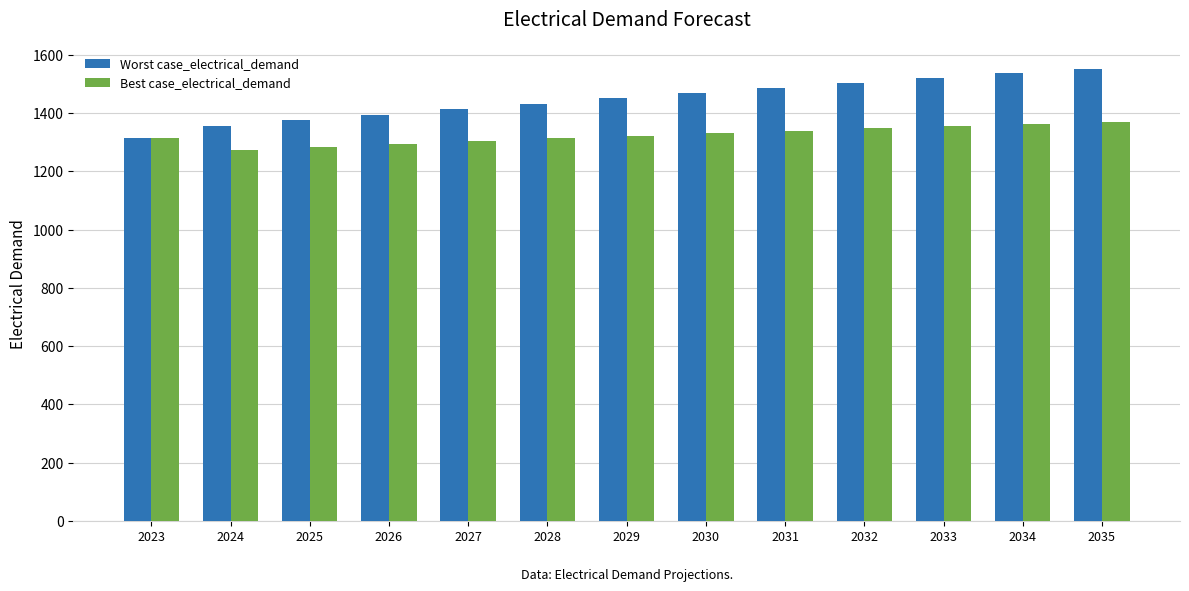

At which label does Worst case_electrical_demand reach its minimum?

2023